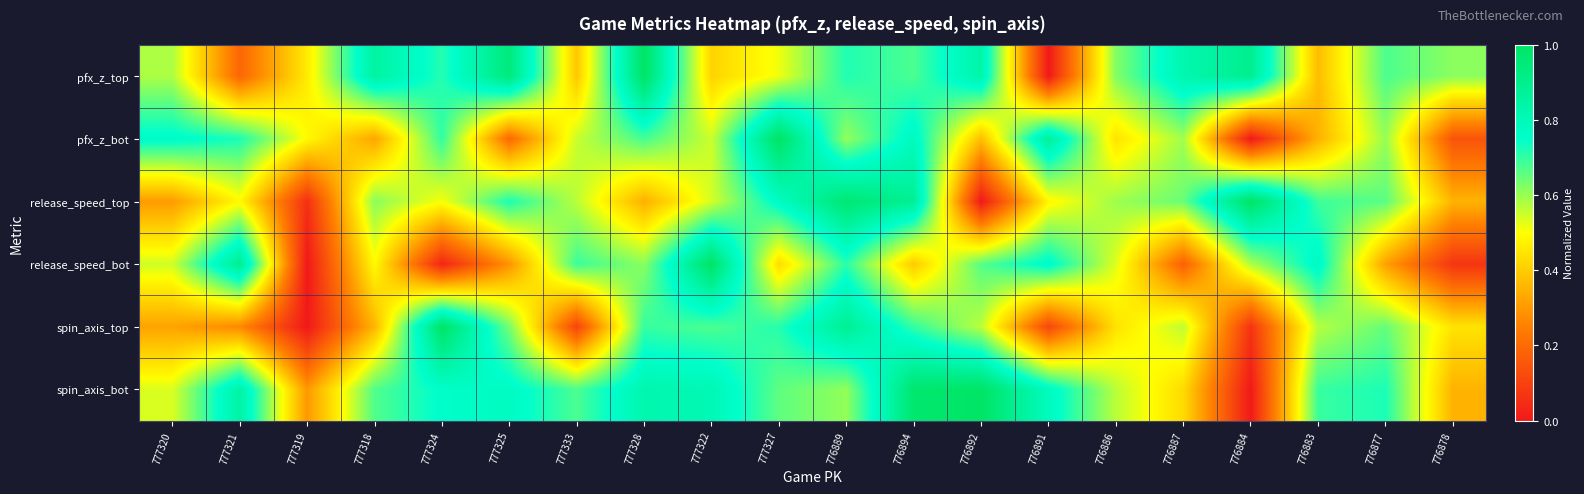

Reading left to right, list all the values displayed in this chart.

pfx_z_top: 777320=0.6	777321=0.2	777319=0.5	777318=0.9	777324=0.7	777325=0.9	777333=0.4	777328=1.0	777322=0.4	777327=0.5	776889=0.7	776894=0.7	776892=0.8	776891=0.0	776886=0.6	776887=0.8	776884=0.9	776883=0.4	776877=0.7	776878=0.6
pfx_z_bot: 777320=0.8	777321=0.7	777319=0.5	777318=0.3	777324=0.7	777325=0.2	777333=0.6	777328=0.7	777322=0.6	777327=1.0	776889=0.6	776894=0.8	776892=0.4	776891=0.9	776886=0.4	776887=0.6	776884=0.0	776883=0.4	776877=0.6	776878=0.1
release_speed_top: 777320=0.3	777321=0.5	777319=0.1	777318=0.6	777324=0.5	777325=0.7	777333=0.6	777328=0.3	777322=0.5	777327=0.8	776889=1.0	776894=0.9	776892=0.0	776891=0.5	776886=0.6	776887=0.6	776884=1.0	776883=0.7	776877=0.7	776878=0.4
release_speed_bot: 777320=0.5	777321=0.9	777319=0.0	777318=0.5	777324=0.0	777325=0.3	777333=0.7	777328=0.6	777322=1.0	777327=0.4	776889=0.7	776894=0.4	776892=0.7	776891=0.8	776886=0.5	776887=0.2	776884=0.6	776883=0.8	776877=0.3	776878=0.1
spin_axis_top: 777320=0.3	777321=0.3	777319=0.0	777318=0.4	777324=1.0	777325=0.6	777333=0.1	777328=0.7	777322=0.7	777327=0.7	776889=0.9	776894=0.7	776892=0.6	776891=0.1	776886=0.4	776887=0.6	776884=0.1	776883=0.6	776877=0.7	776878=0.4
spin_axis_bot: 777320=0.5	777321=0.8	777319=0.3	777318=0.7	777324=0.8	777325=0.8	777333=0.7	777328=0.8	777322=0.8	777327=0.7	776889=0.6	776894=1.0	776892=1.0	776891=0.8	776886=0.6	776887=0.4	776884=0.0	776883=0.7	776877=0.7	776878=0.4